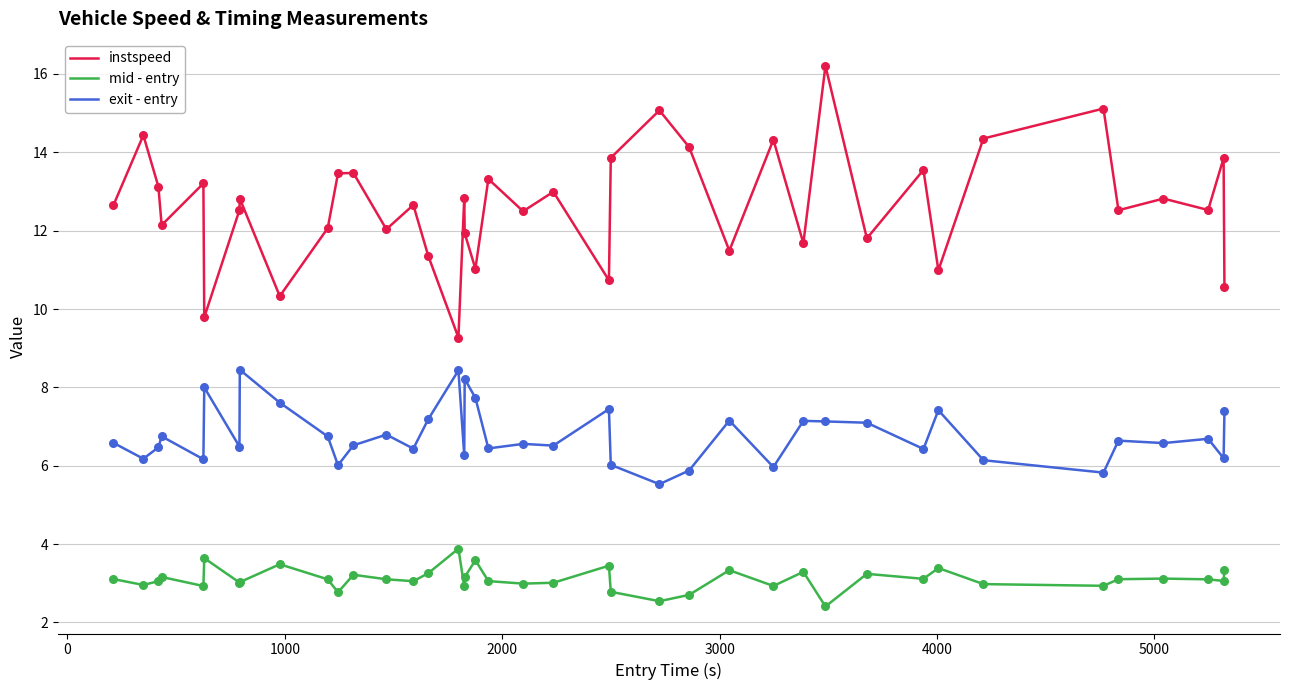

Which series has the largest total across all categories?

instspeed